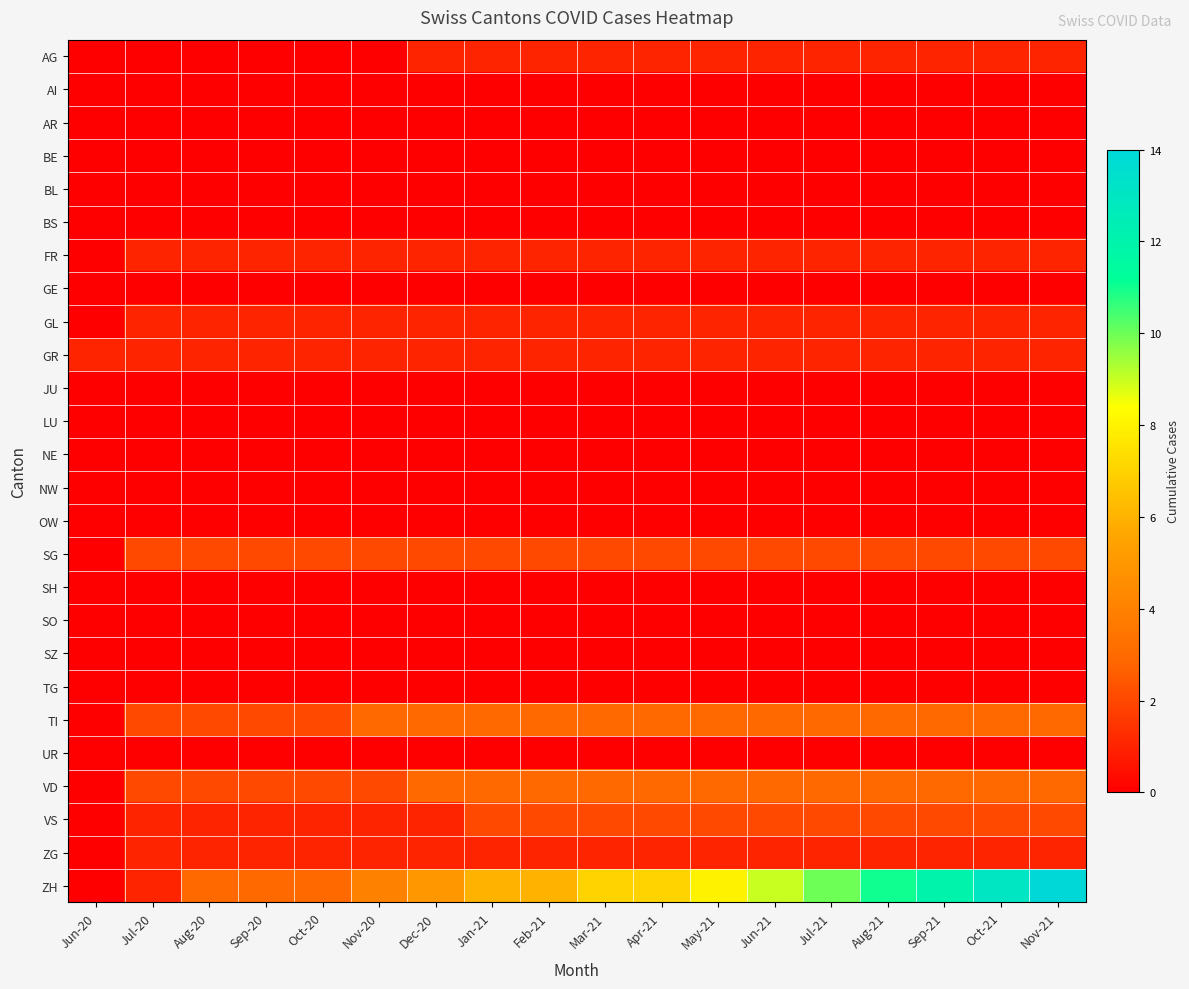

Between May-21 and Nov-21, which series saw the biggest shift?

ZH